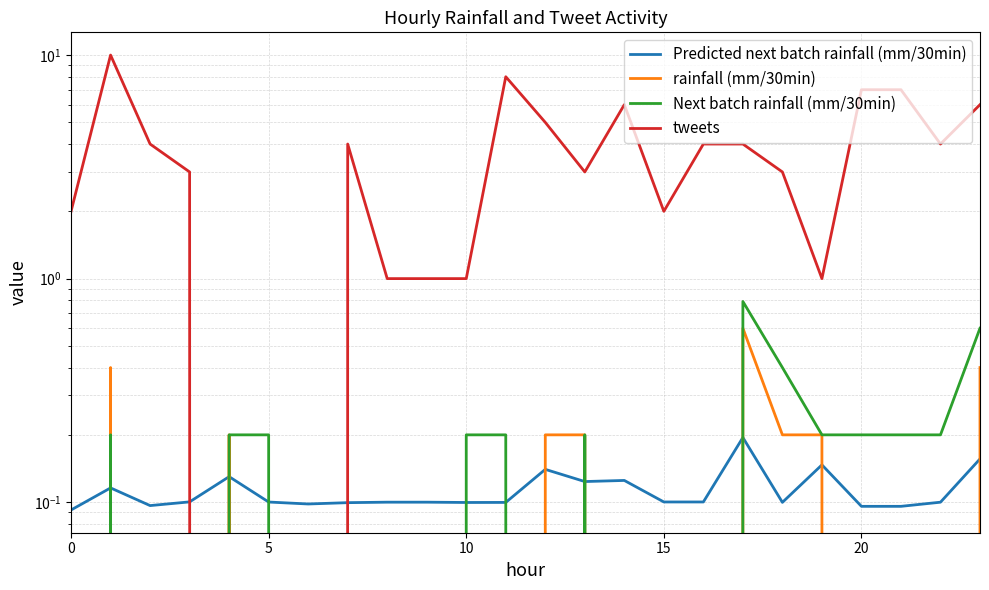

Where do rainfall (mm/30min) and Next batch rainfall (mm/30min) first cross each other?

11 and 12